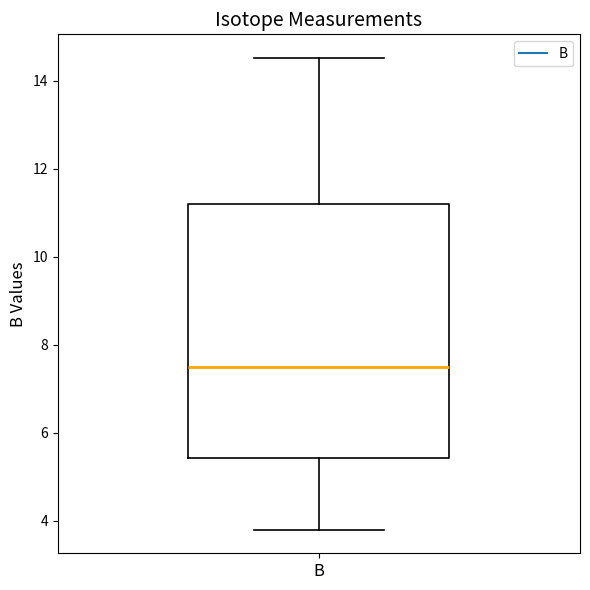

Read this box plot against the y-axis: the position of the median line, the range covered by the box, and the ends of both whiskers. The values are not printed on the chart, so give them approximately, as read against the axis.

median 7.6, box 5.4 to 11.2, whiskers 3.8 to 14.6